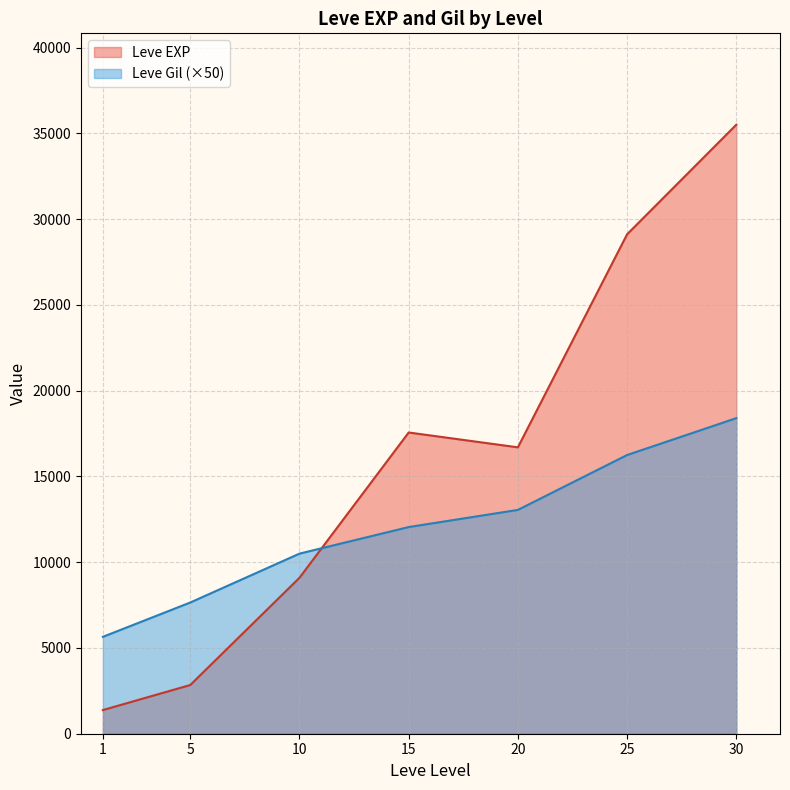

How many categories are shown in the chart?

7